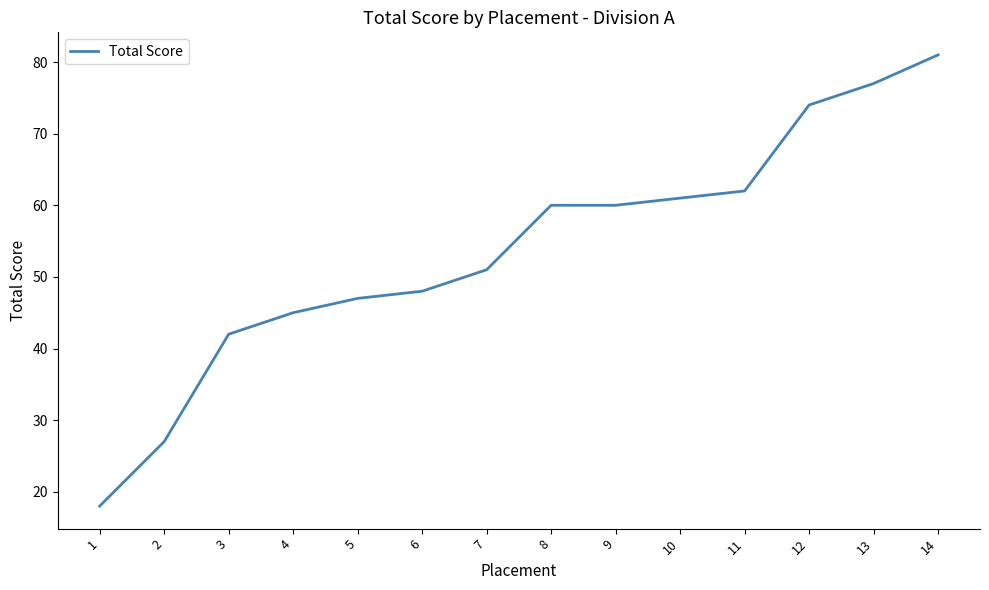

Which category has the highest value across all series?

14